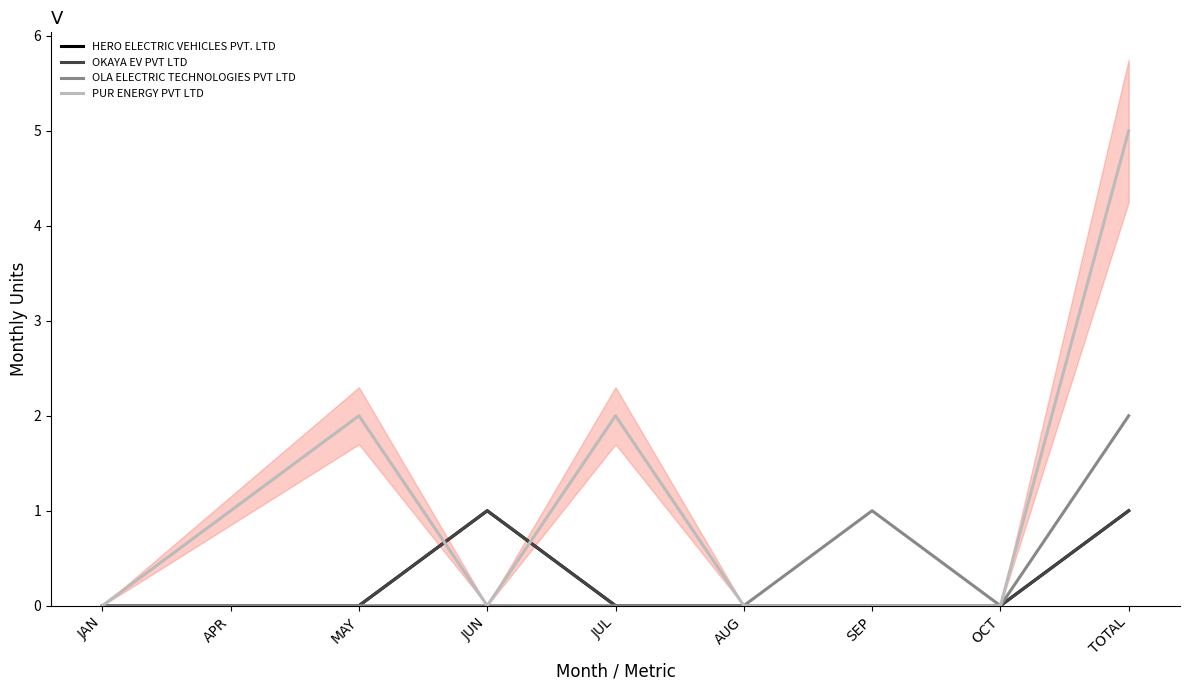

The value of HERO ELECTRIC VEHICLES PVT. LTD at AUG is 0. True or false?

True